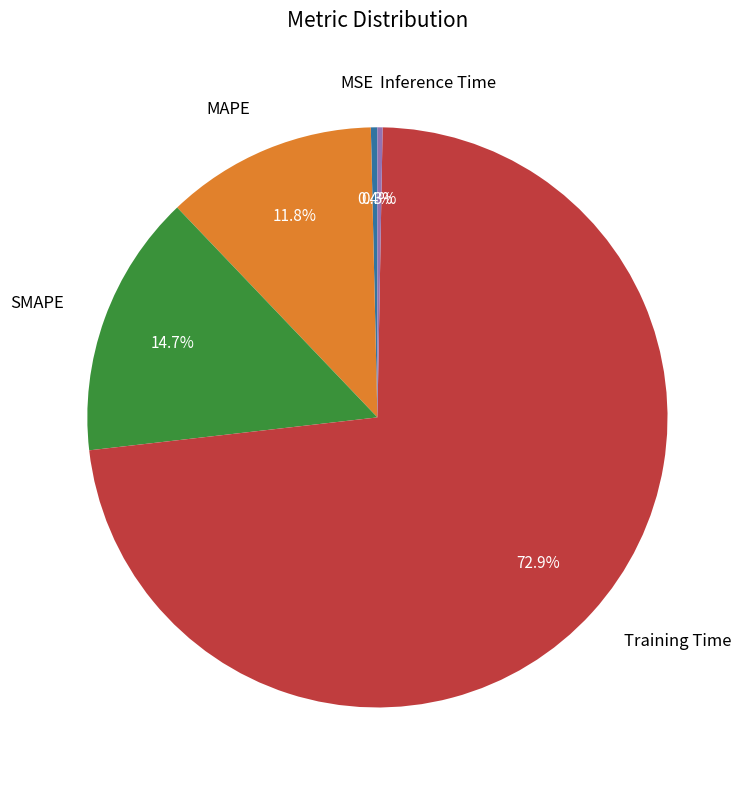

Is Training Time the majority of the pie?

Yes